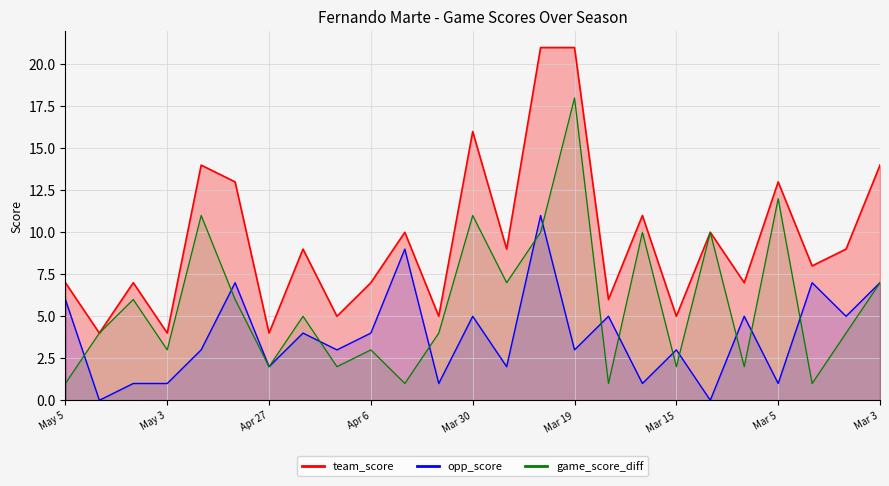

What is the average value of the opp_score_line series?

4